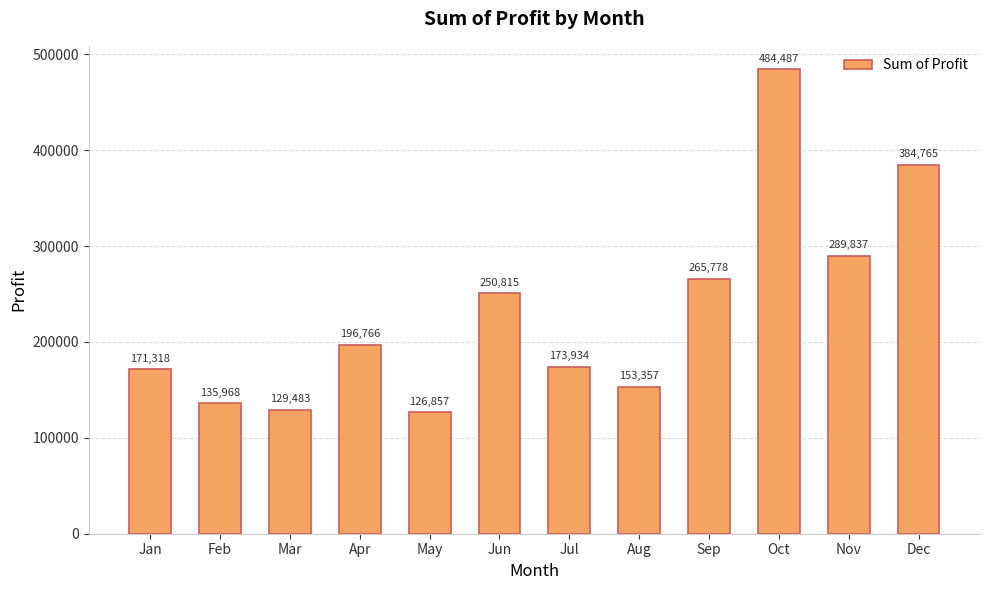

Between Jul and Sep, which is larger?

Sep